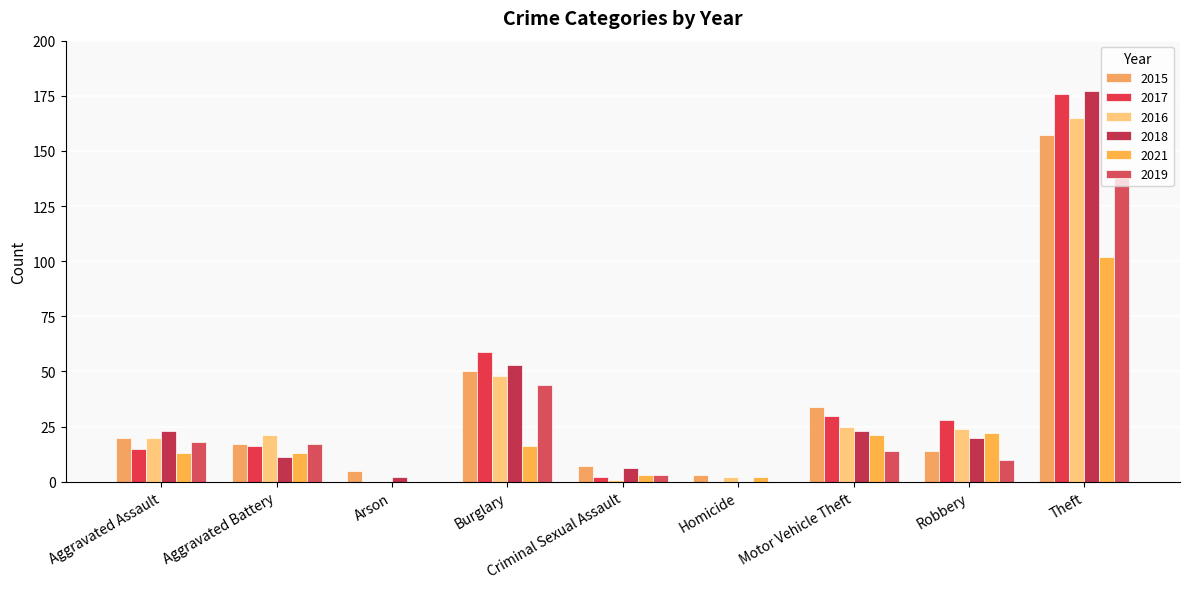

How many distinct data groups are displayed?

6